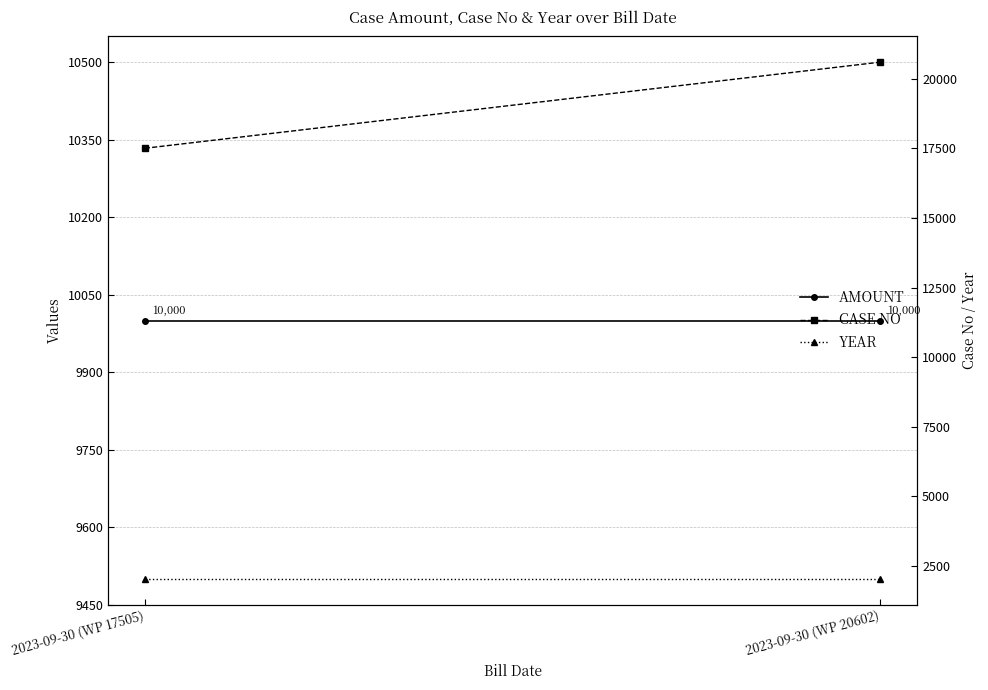

What position from the left is 2023-09-30 (WP 20602)?

2